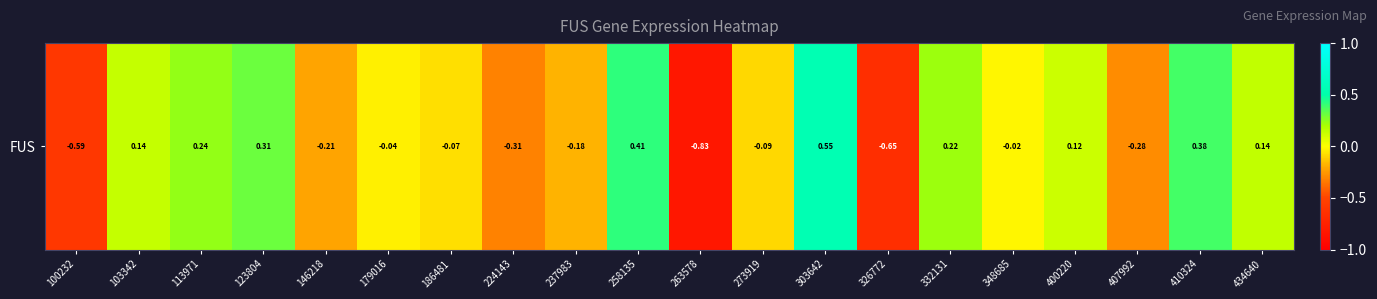

The value at 348685 is -0.0. True or false?

False